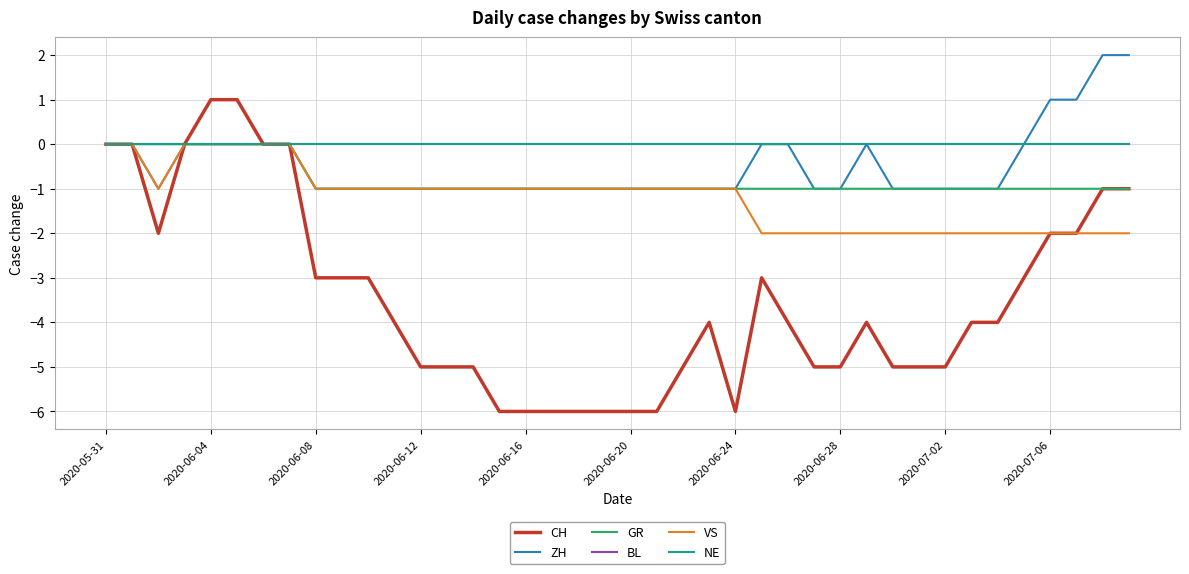

Does the chart display data point markers on the line(s)?

No